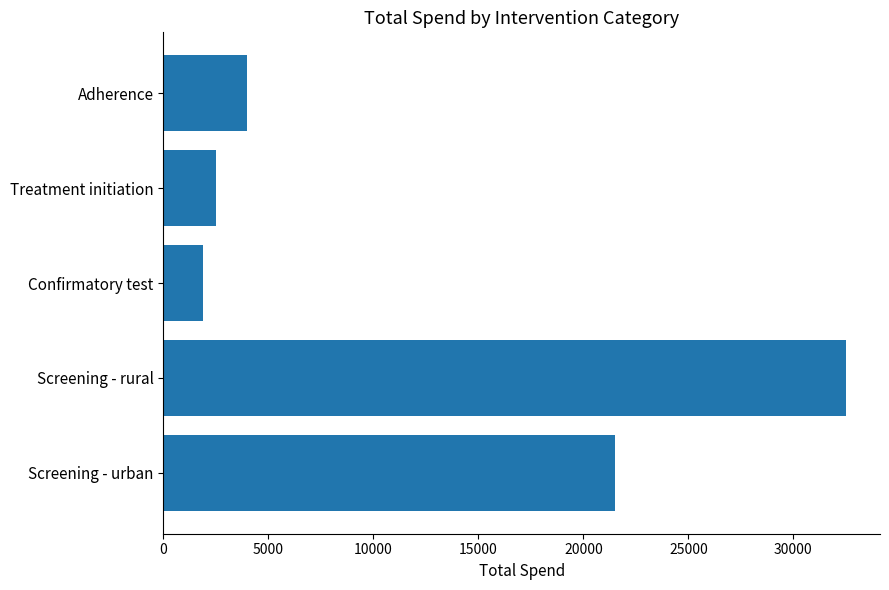

The value at Screening - rural is 46268. True or false?

False